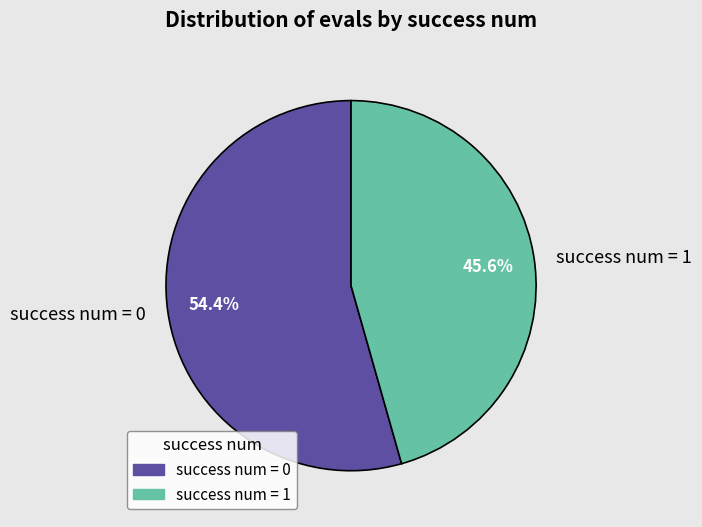

To the nearest percent, what is the difference between the largest and smallest slice percentages?

9%